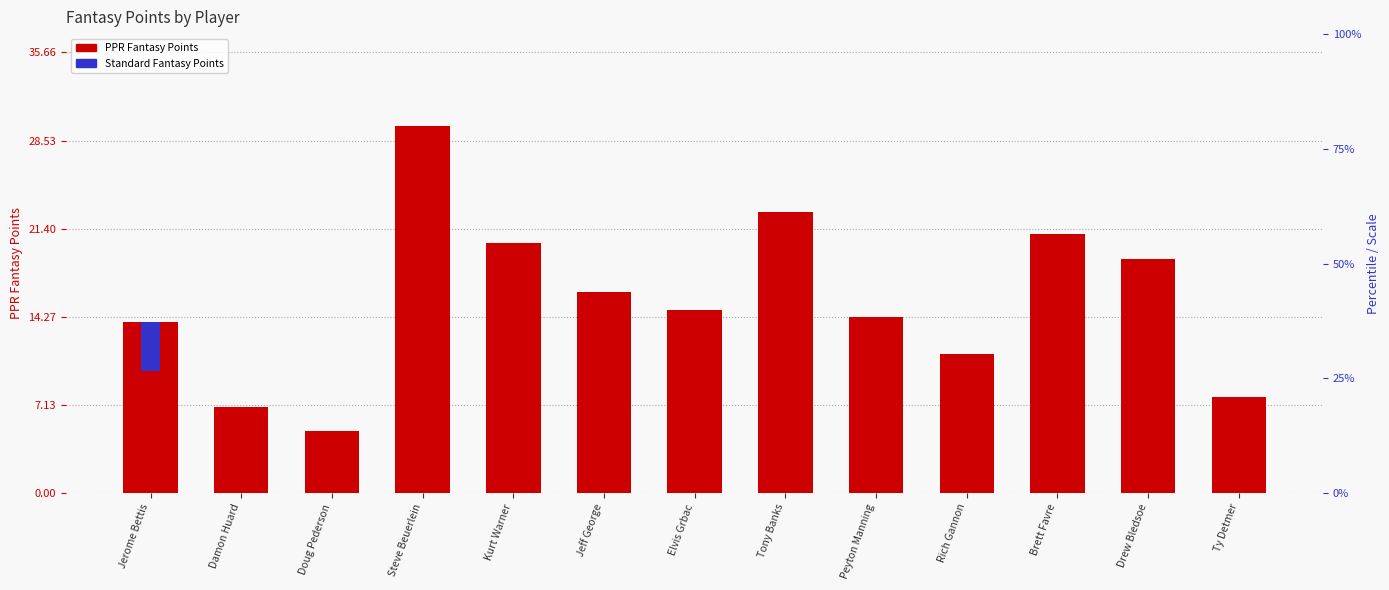

Which series has the largest total across all categories?

PPRFantasyPoints